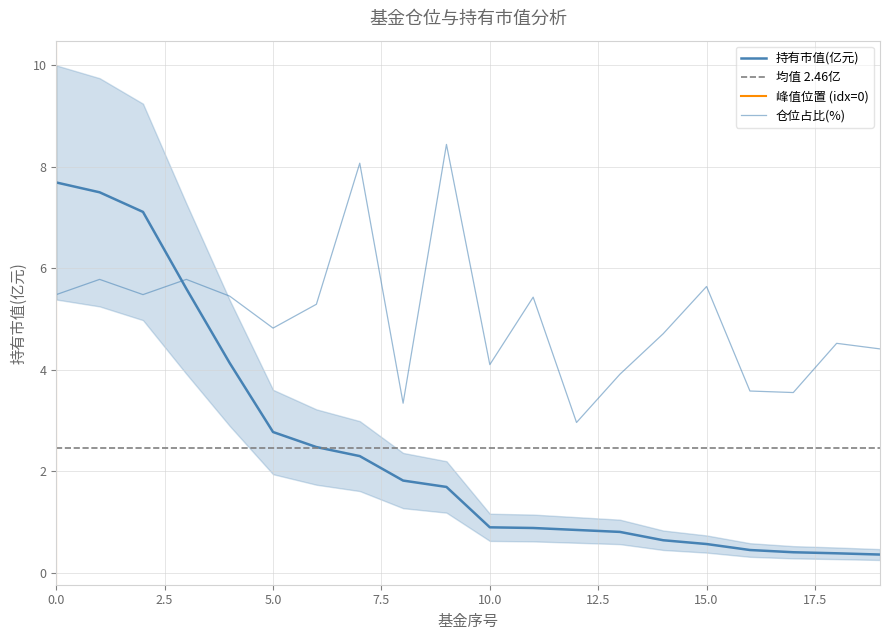

The value of 持有市值(亿元) at 4 is 6.3. True or false?

False